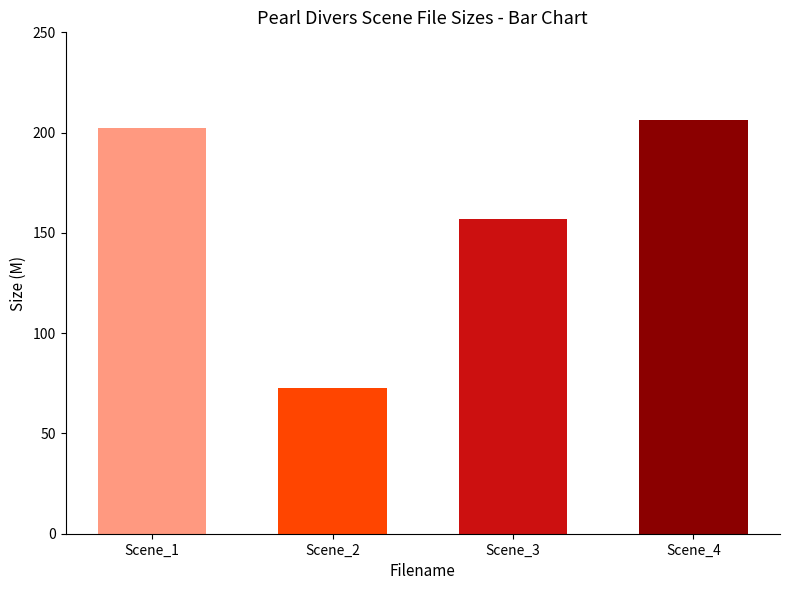

List the labels in order of value, largest first.

Scene_4, Scene_1, Scene_3, Scene_2